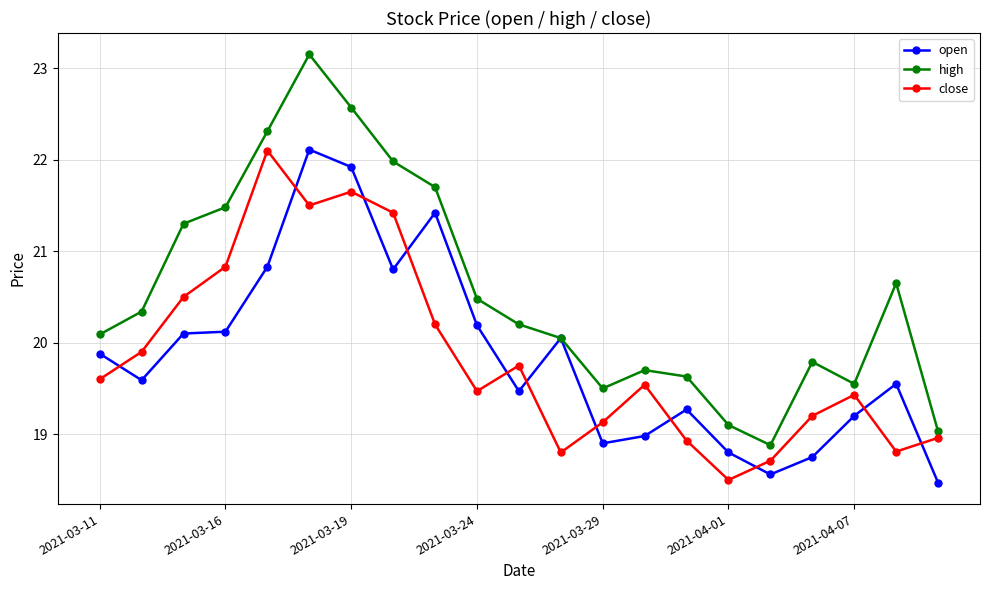

What is the maximum value for close?

22.1